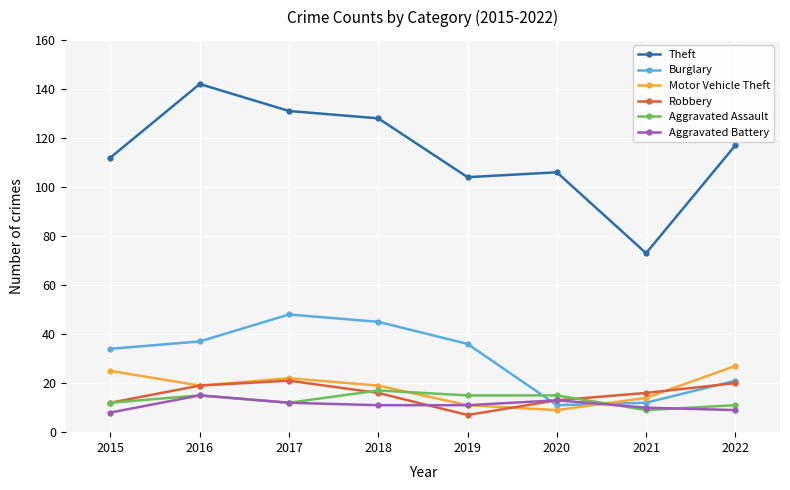

What is the value of the Aggravated Assault point at the 4th from the left?

17